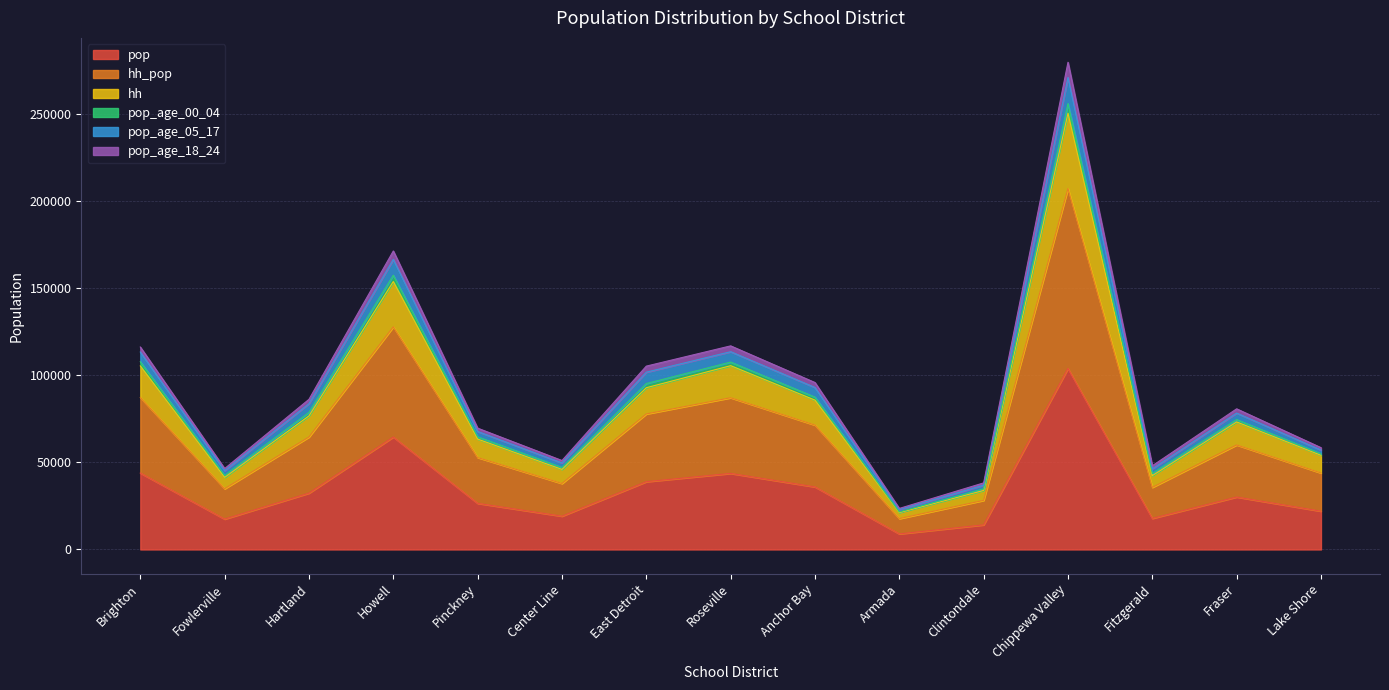

What is the label of the 10th point from the right?

Center Line